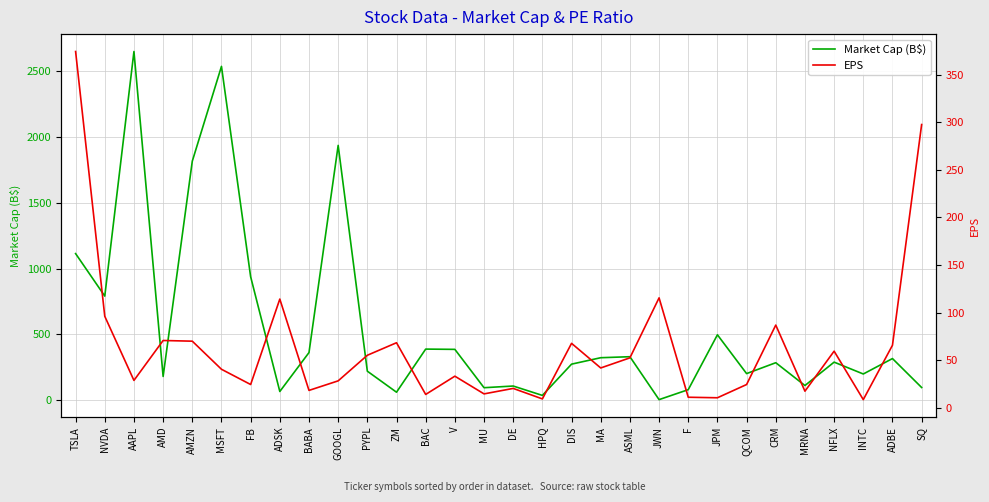

Reading right to left, list all the values displayed in this chart.

Market Cap (B$): SQ=97.1	ADBE=316.9	INTC=199.7	NFLX=289.7	MRNA=112.1	CRM=285.3	QCOM=202.7	JPM=497.3	F=80.7	JWN=5.1	ASML=330.9	MA=323.3	DIS=274.4	HPQ=37.1	DE=108.3	MU=95.5	V=386.7	BAC=388.7	ZM=61.4	PYPL=220.9	GOOGL=1935.3	BABA=362.3	ADSK=66.8	FB=938.1	MSFT=2535.3	AMZN=1815.6	AMD=181.0	AAPL=2648.2	NVDA=791.1	TSLA=1113.8
EPS: SQ=297.6	ADBE=65.6	INTC=8.4	NFLX=59.4	MRNA=17.3	CRM=86.8	QCOM=24.3	JPM=10.4	F=10.9	JWN=115.4	ASML=52.4	MA=41.7	DIS=67.6	HPQ=9.2	DE=20.2	MU=14.5	V=33.1	BAC=13.9	ZM=68.2	PYPL=55.1	GOOGL=28.2	BABA=18.1	ADSK=114.2	FB=24.3	MSFT=40.4	AMZN=69.9	AMD=70.6	AAPL=28.6	NVDA=96.0	TSLA=374.4